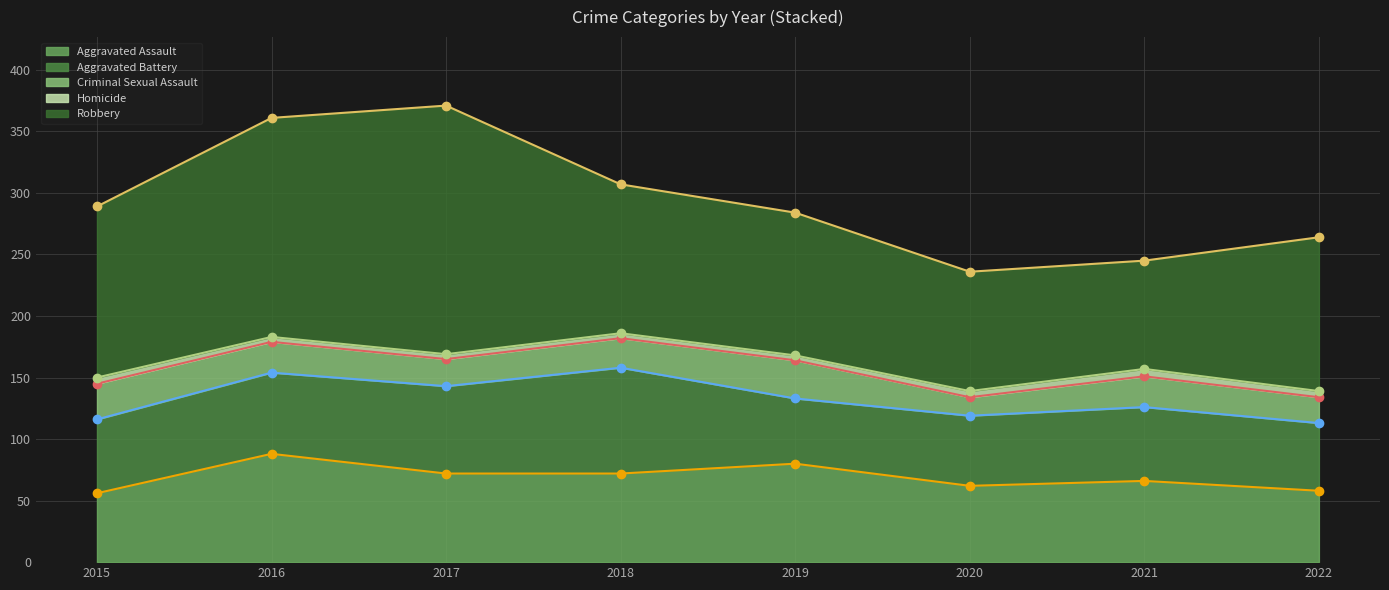

At 2017, list the series in order from smallest to largest.

Homicide, Criminal Sexual Assault, Aggravated Battery, Aggravated Assault, Robbery